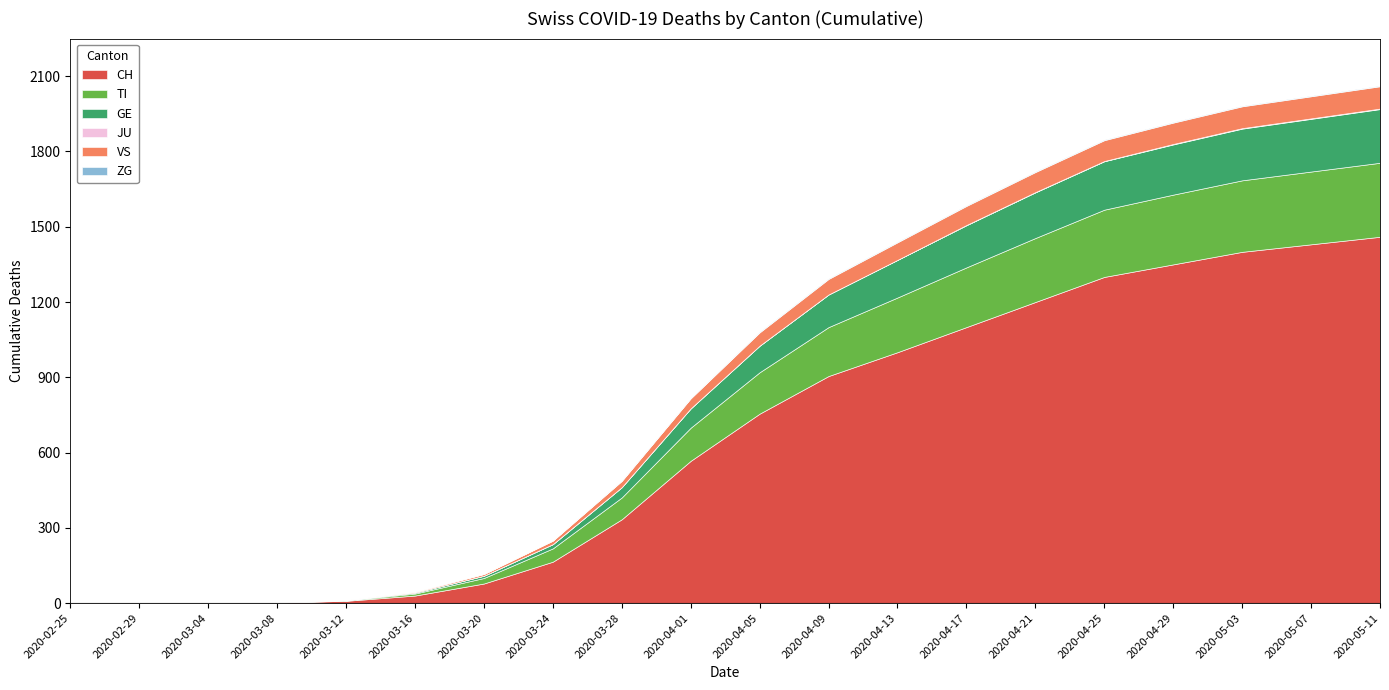

The TI series shows 191 at 2020-05-03. True or false?

False